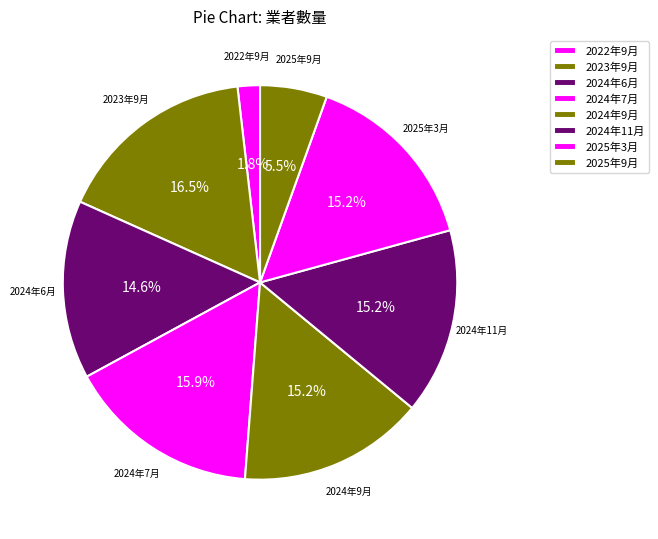

Which category has the biggest portion of the pie?

2023年9月